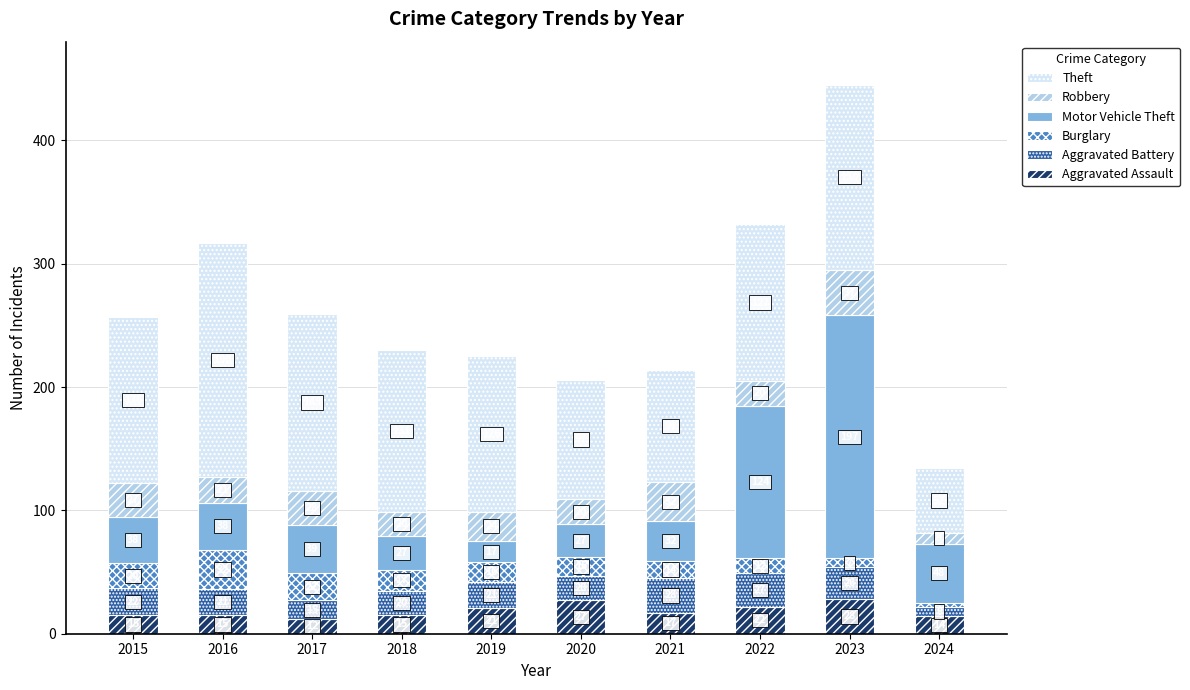

At which category is the sum across all series the highest?

2023